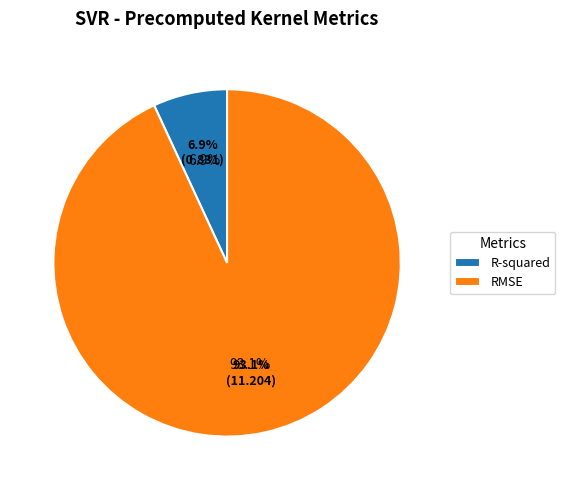

How many slices are in this pie chart?

2